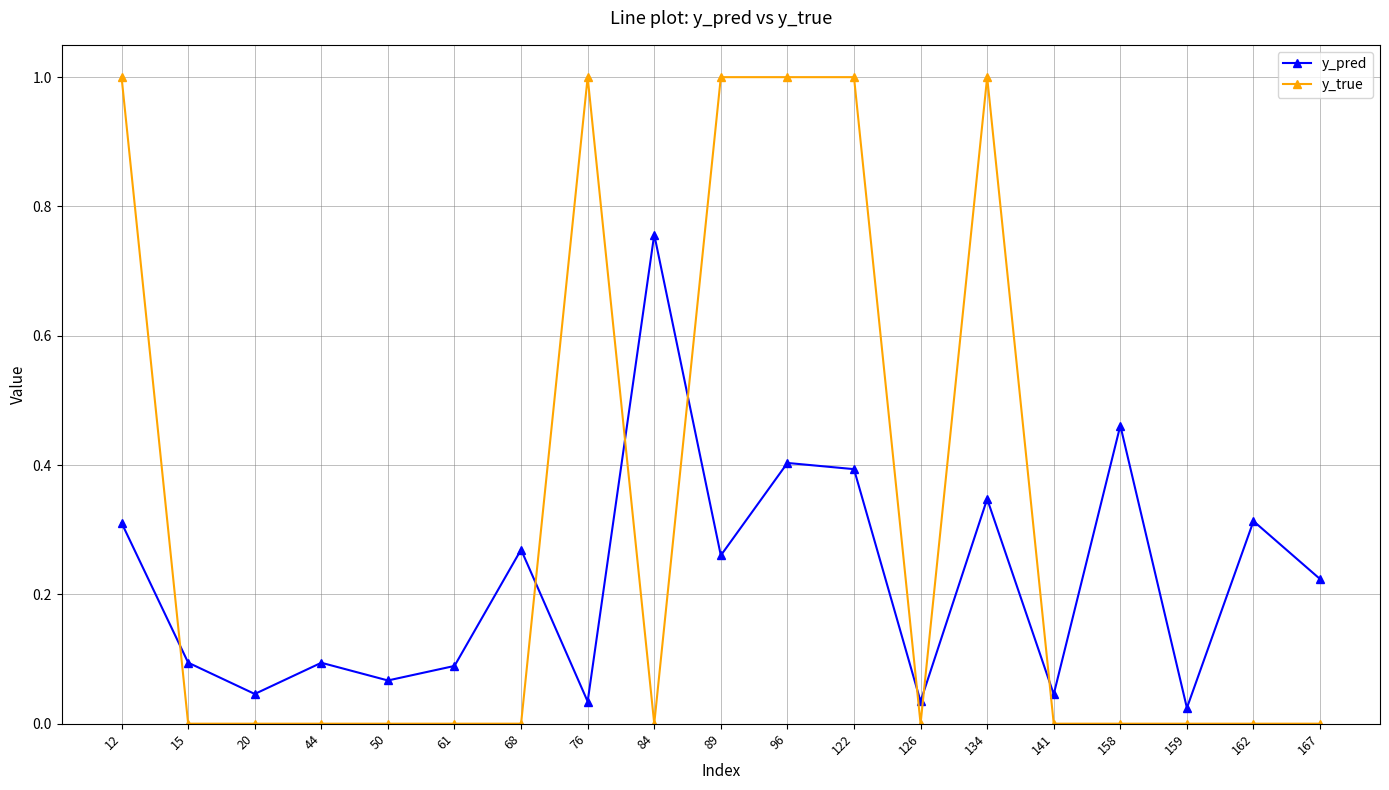

The y_true series shows 0.0 at 68. True or false?

True